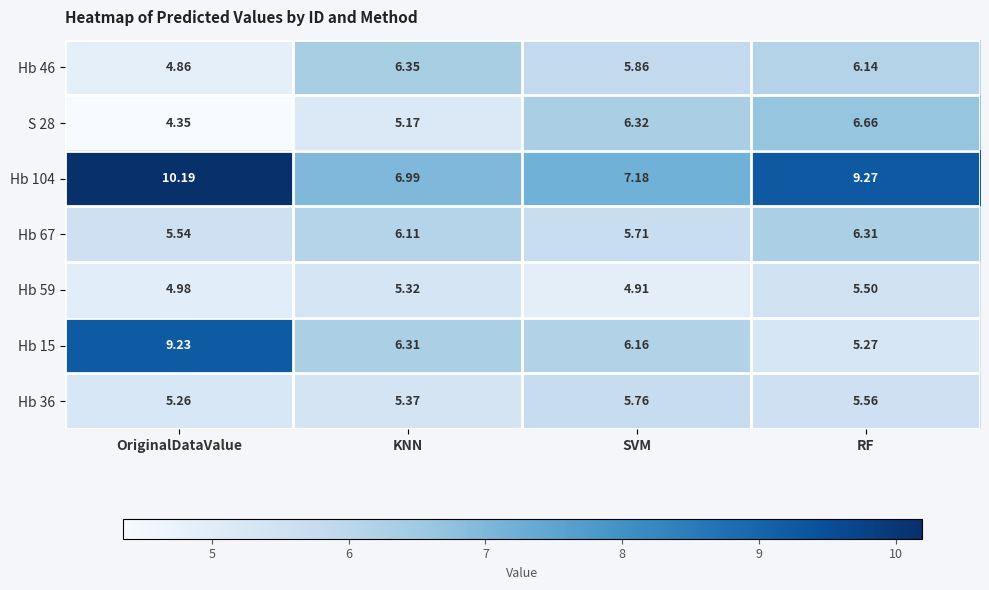

What is the total value across all series at RF?

44.7